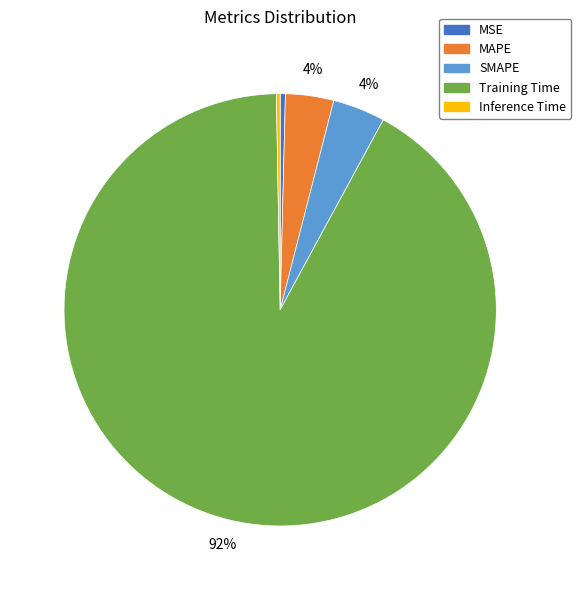

Is the sum of Inference Time and MSE greater than half?

No